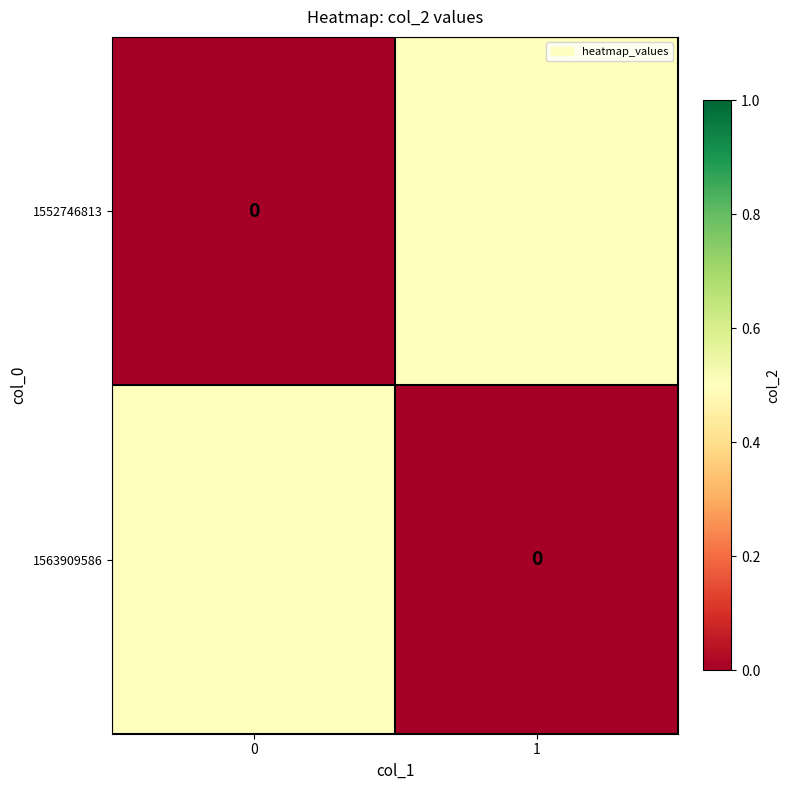

How many 1552746813 values are between 0 and 1?

2